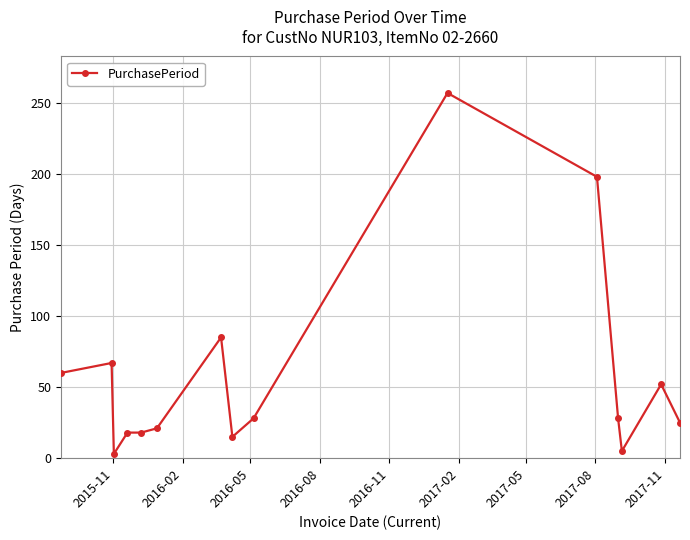

True or false: the data has more than 1 interior local peaks.

True